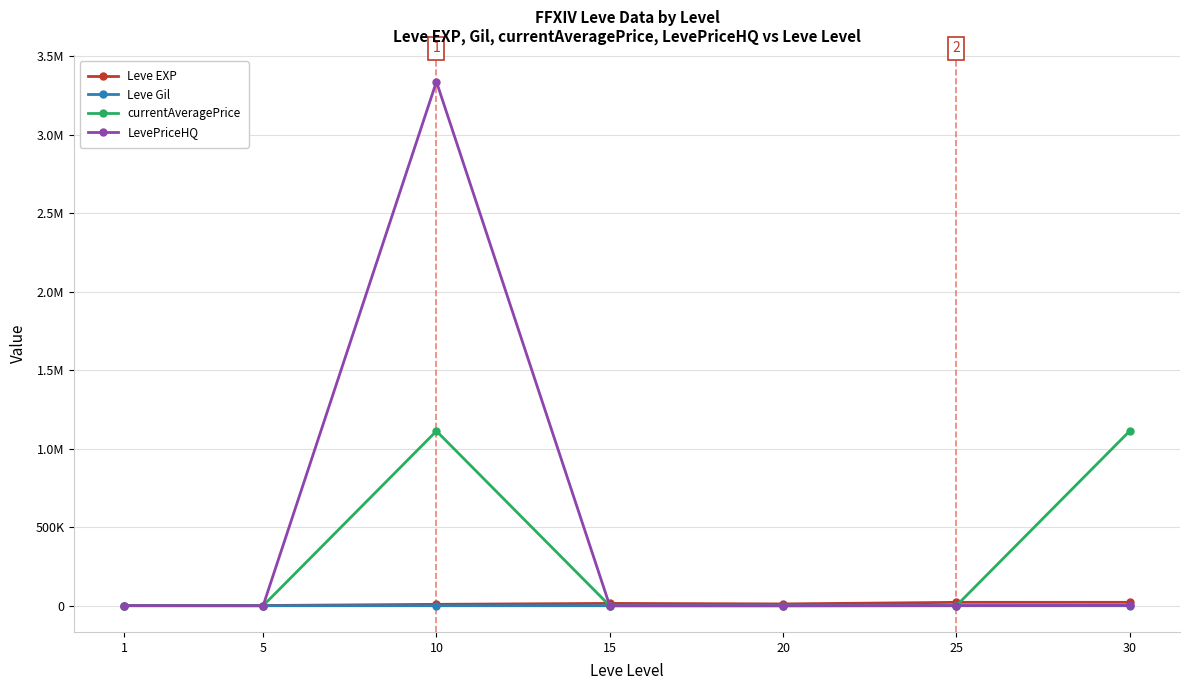

Reading left to right, extract all data points from this chart.

Leve EXP: 1=800.0	5=1420.0	10=8930.0	15=14920.0	20=11560.0	25=21650.0	30=21740.0
Leve Gil: 1=113.0	5=140.0	10=168.0	15=172.0	20=101.0	25=229.0	30=175.0
currentAveragePrice: 1=708.7	5=266.4	10=1112770.8	15=0.0	20=0.0	25=459.2	30=1113331.9
LevePriceHQ: 1=619.3	5=0.0	10=3338312.4	15=0.0	20=0.0	25=1000.0	30=2448.0